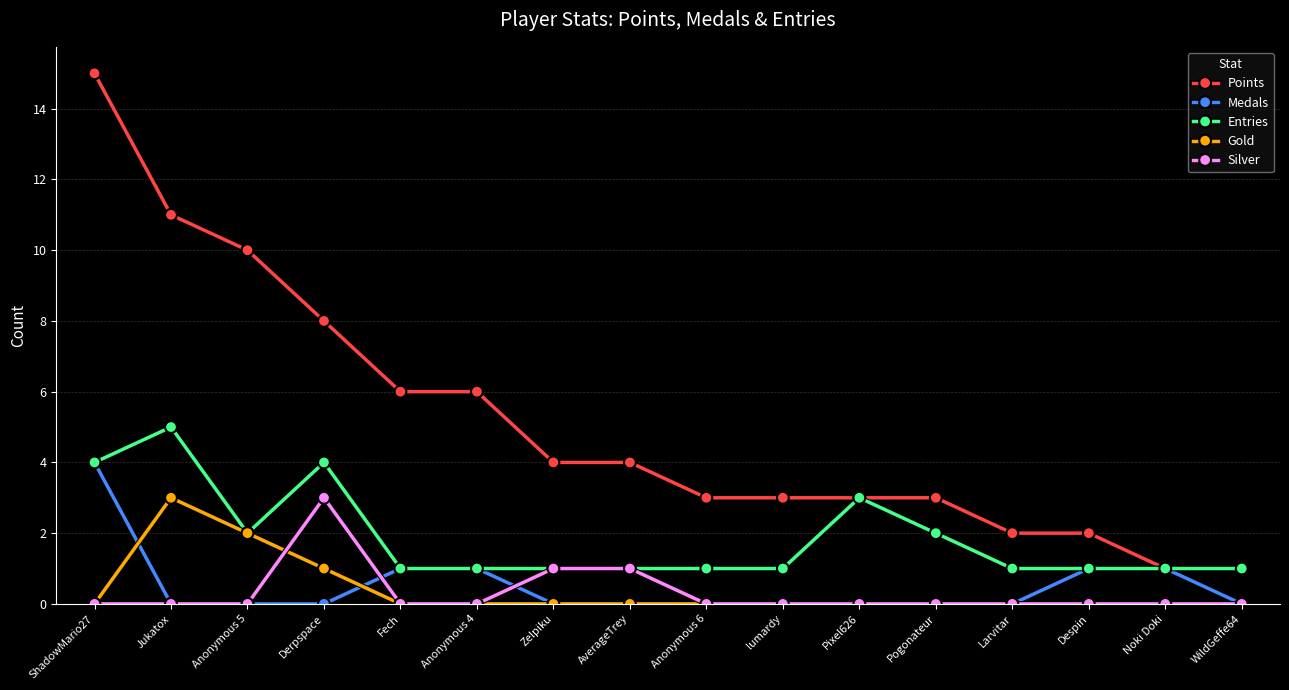

What is the spread (max minus min) of values at Noki Doki?

1